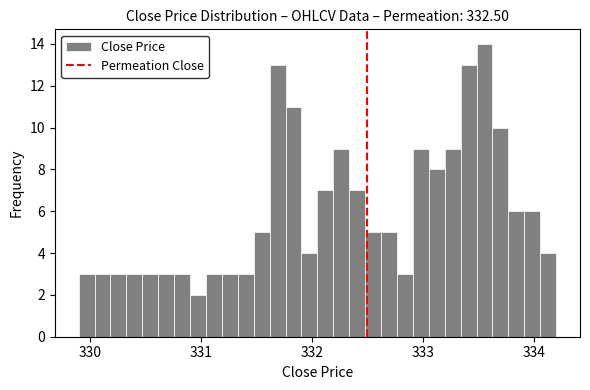

Around what value on the x-axis is the tallest bar? Give the approximate position of its centre, as read against the axis.

333.6